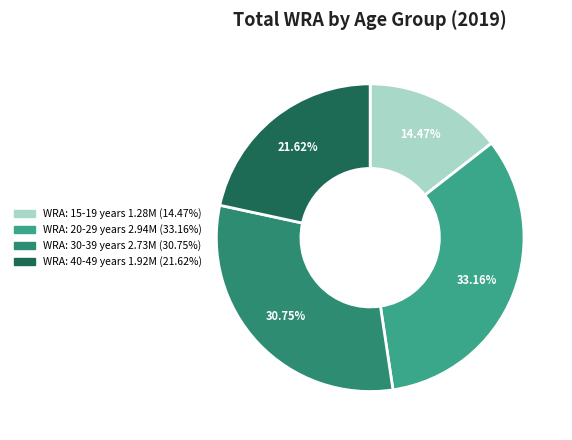

To the nearest percent, what percentage of the pie is WRA: 40-49 years?

22%